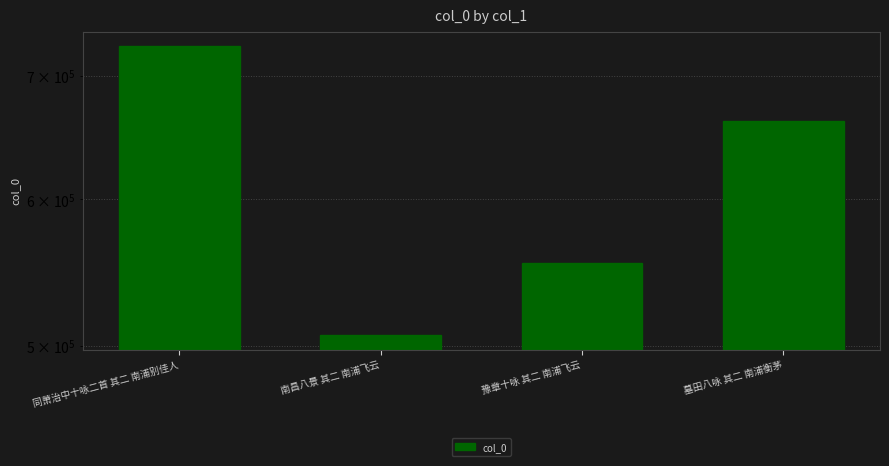

List the labels in order of value, largest first.

同萧治中十咏二首 其二 南浦别佳人, 墓田八咏 其二 南浦衡茅, 豫章十咏 其二 南浦飞云, 南昌八景 其二 南浦飞云